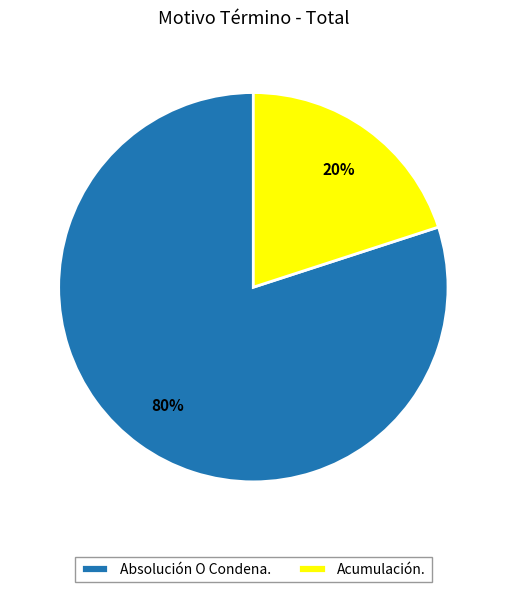

To the nearest percent, what is the average slice percentage?

50%